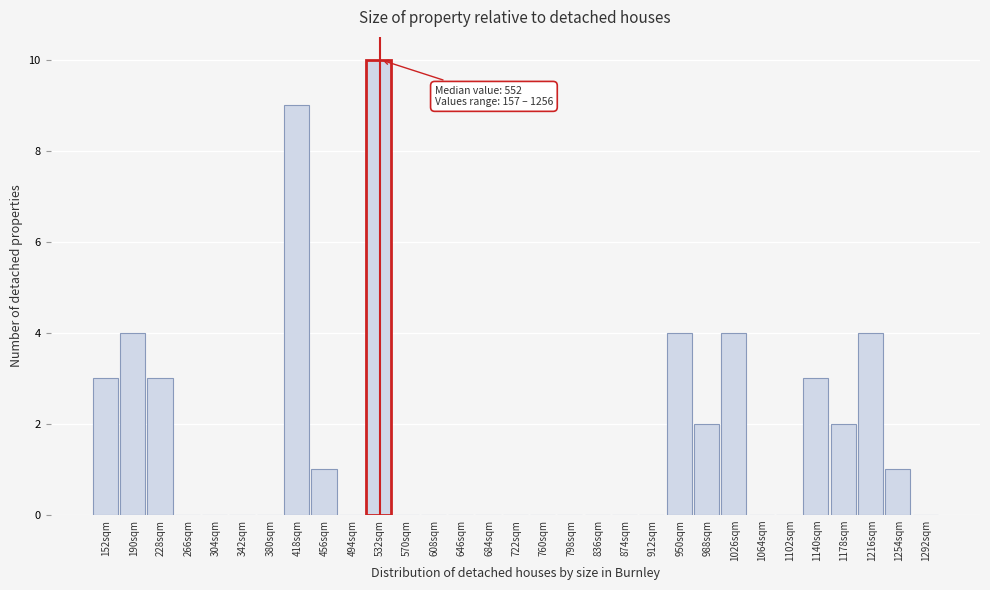

The value at 646sqm is 0. True or false?

True